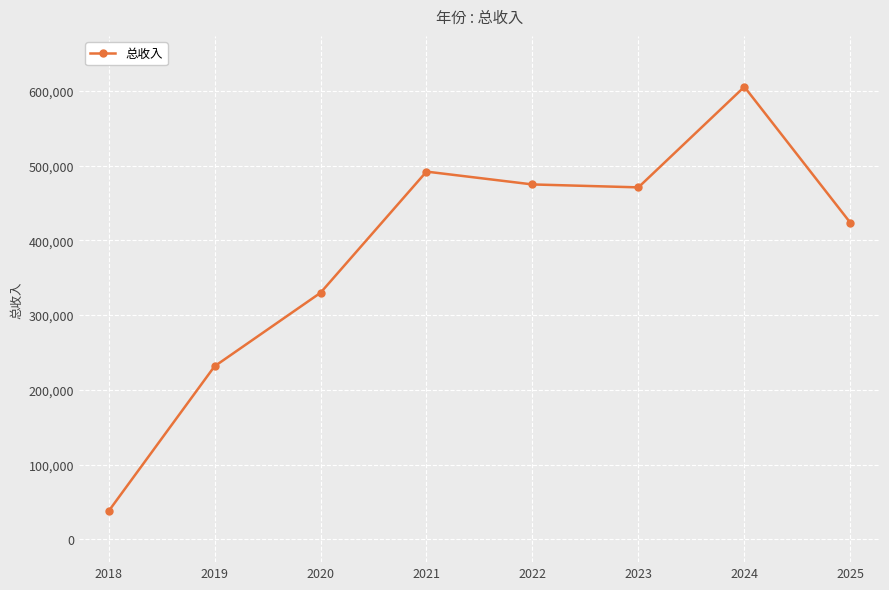

Reading left to right, what are all the values shown in this chart?

37577.8	231494.3	329854.9	492025.5	474854.7	470940.7	605487.0	423618.9